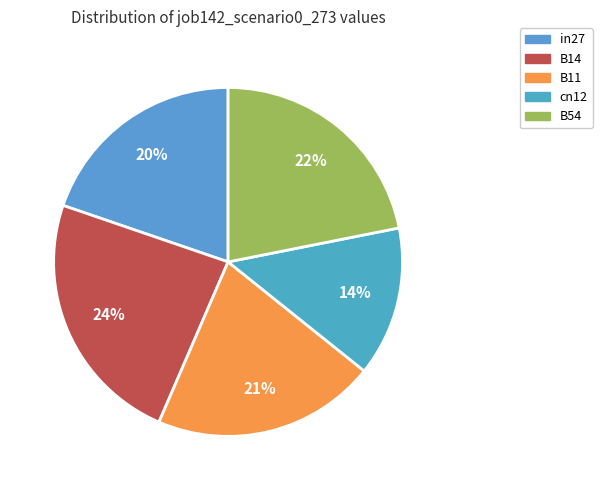

Is there a majority slice in this chart?

No